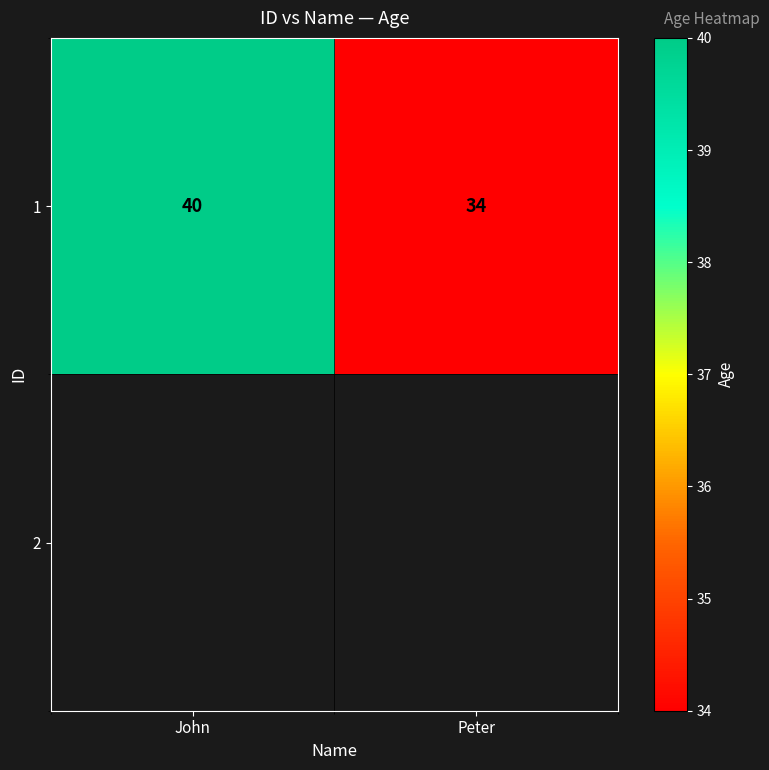

Reading left to right, list all the values displayed in this chart.

John=40	Peter=34